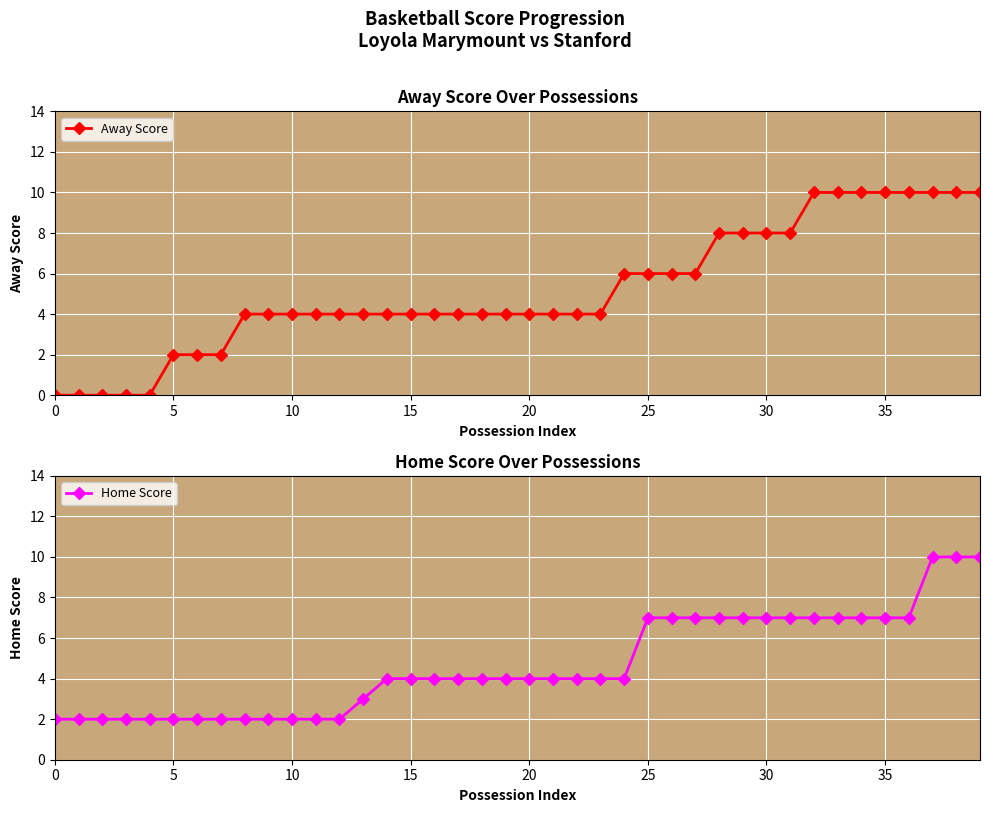

The Away Score series shows 6 at 23. True or false?

False